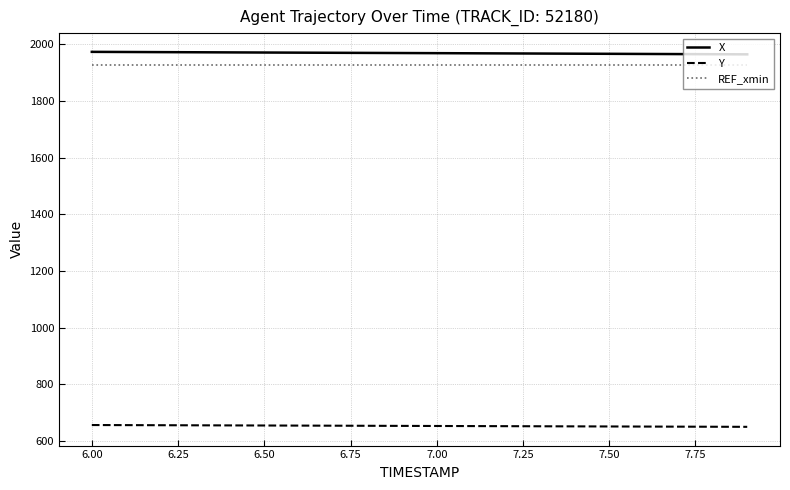

What is the greatest value displayed?

1973.4